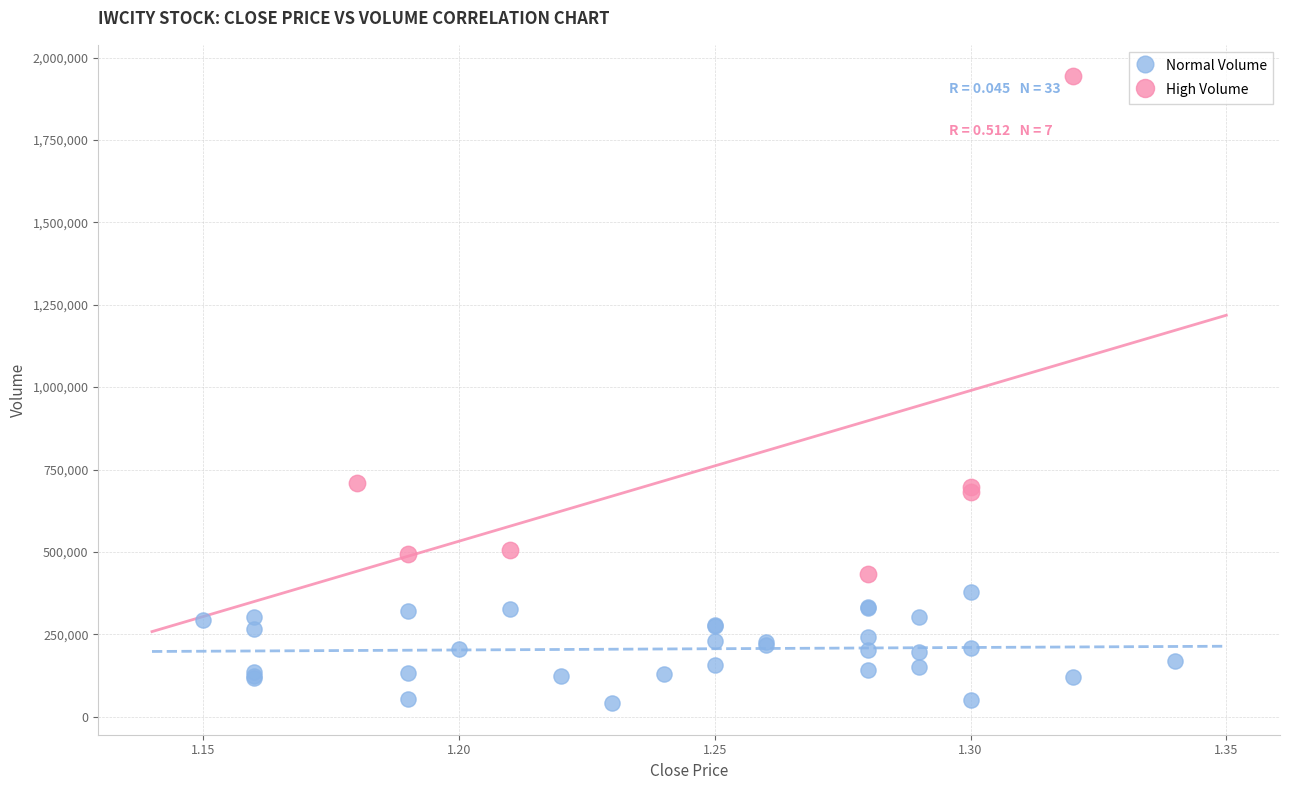

What are all the series names shown in the legend?

Normal Volume, High Volume